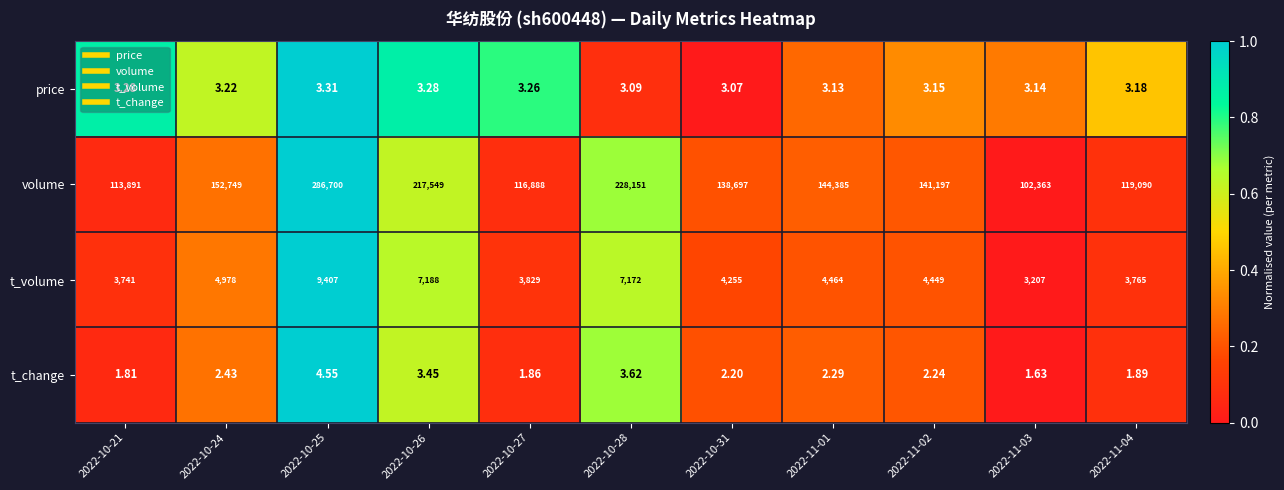

Is the value of price at 2022-10-31 greater than the value of volume at 2022-10-24?

No